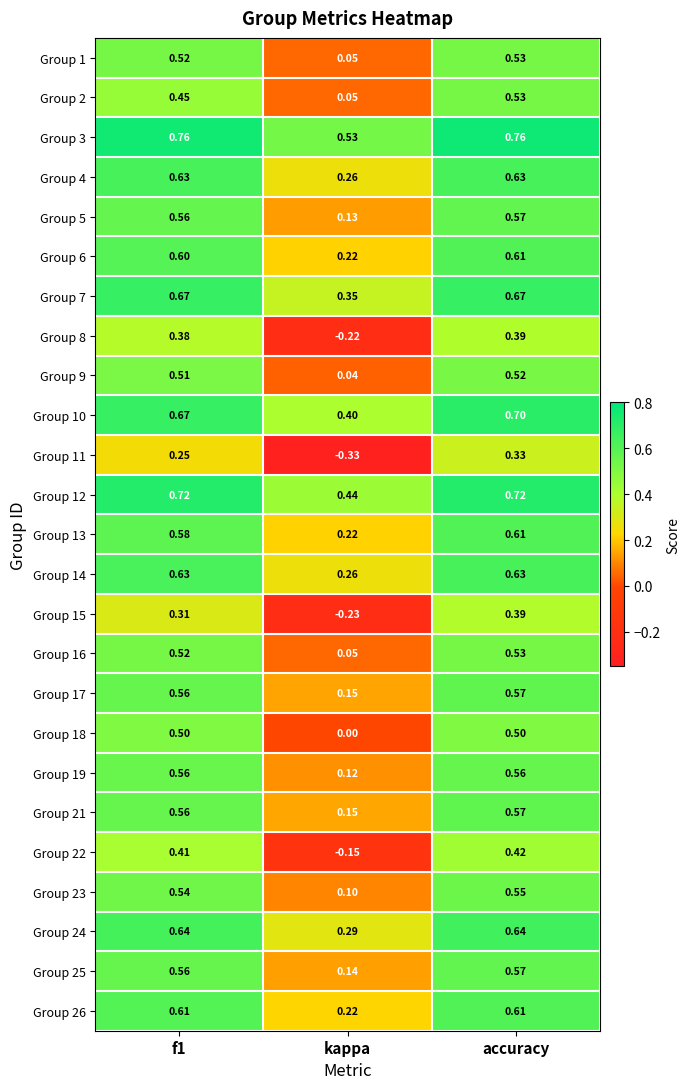

At which category is the sum across all series the highest?

accuracy